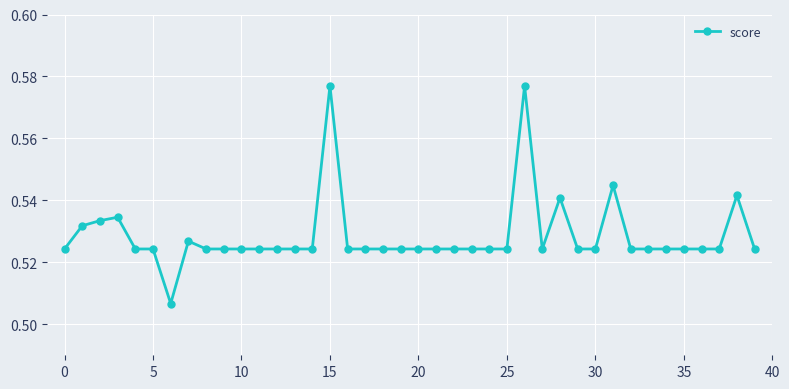

True or false: the data has more than 1 interior local peaks.

True